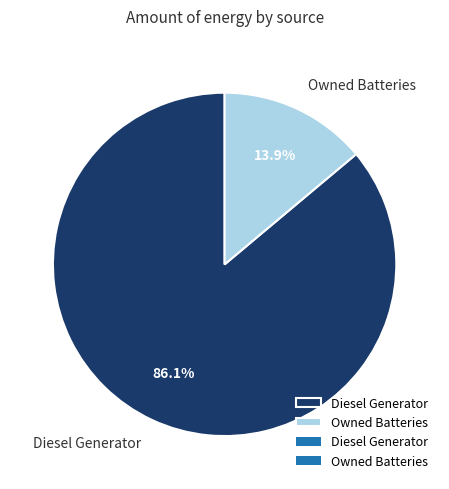

What is the smallest slice in the pie chart?

Owned Batteries